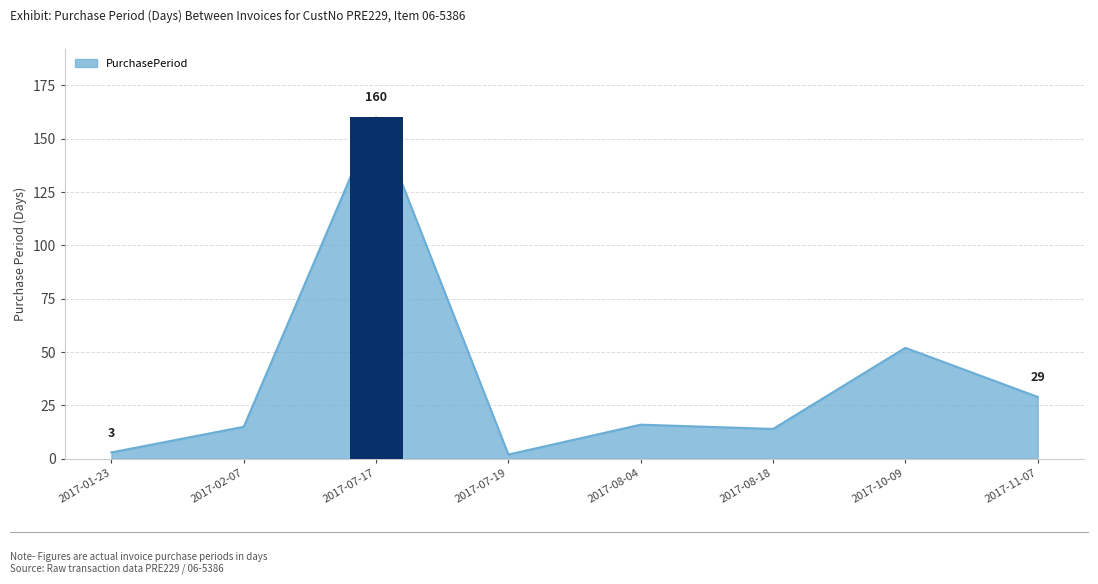

What is the change in value from 2017-07-17 to 2017-07-19?

-158